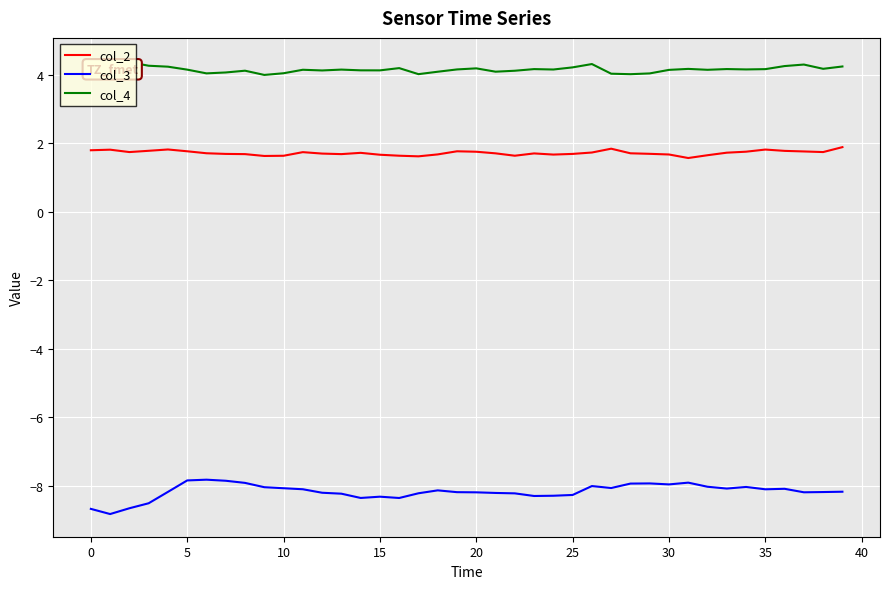

Which series has the widest spread of values?

col_3